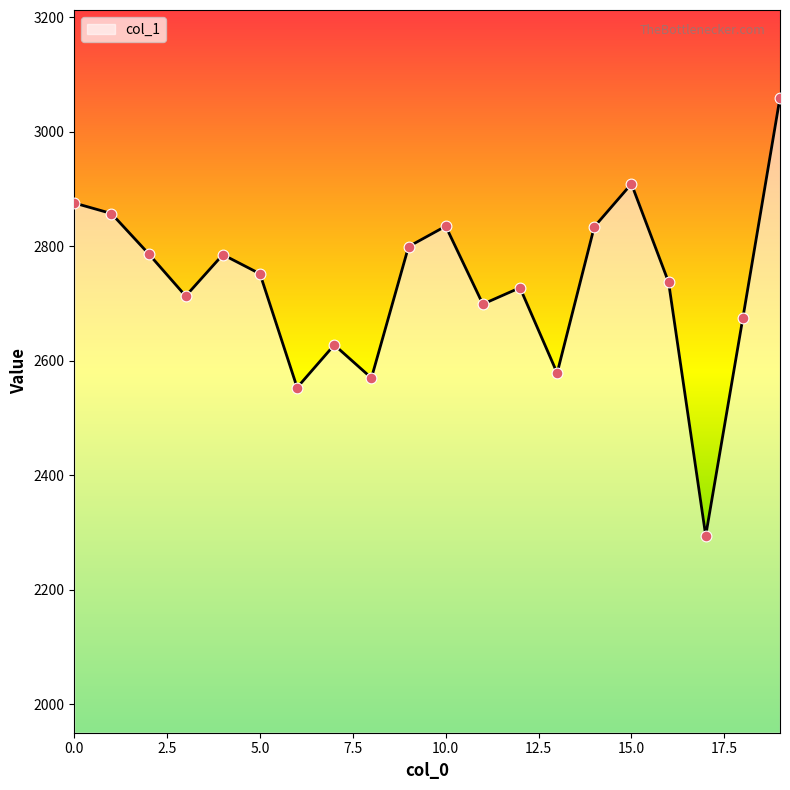

What is the minimum value shown in the chart?

2294.5